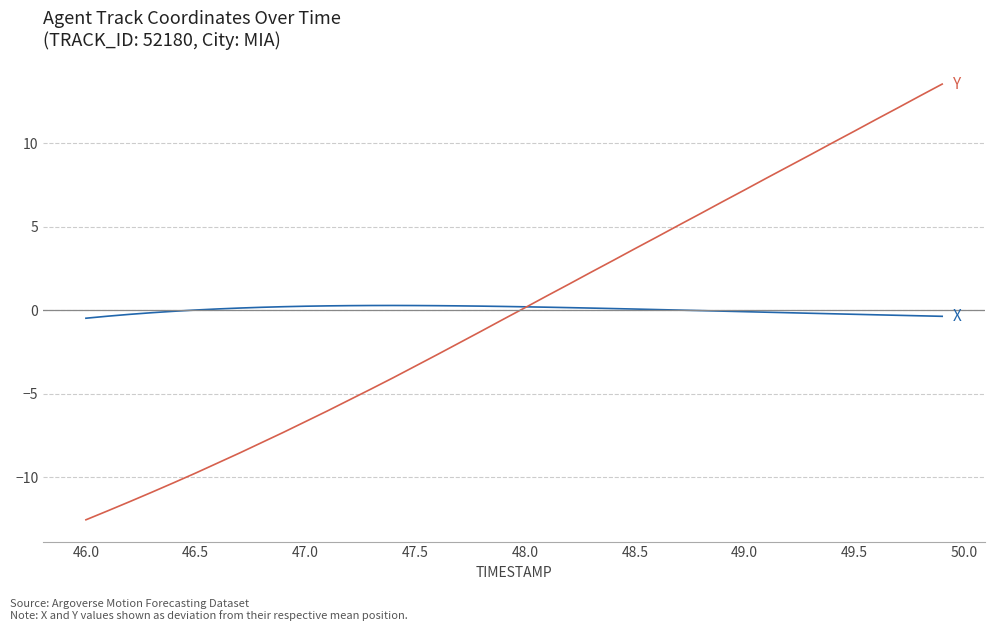

What is the minimum value shown in the chart?

-12.6